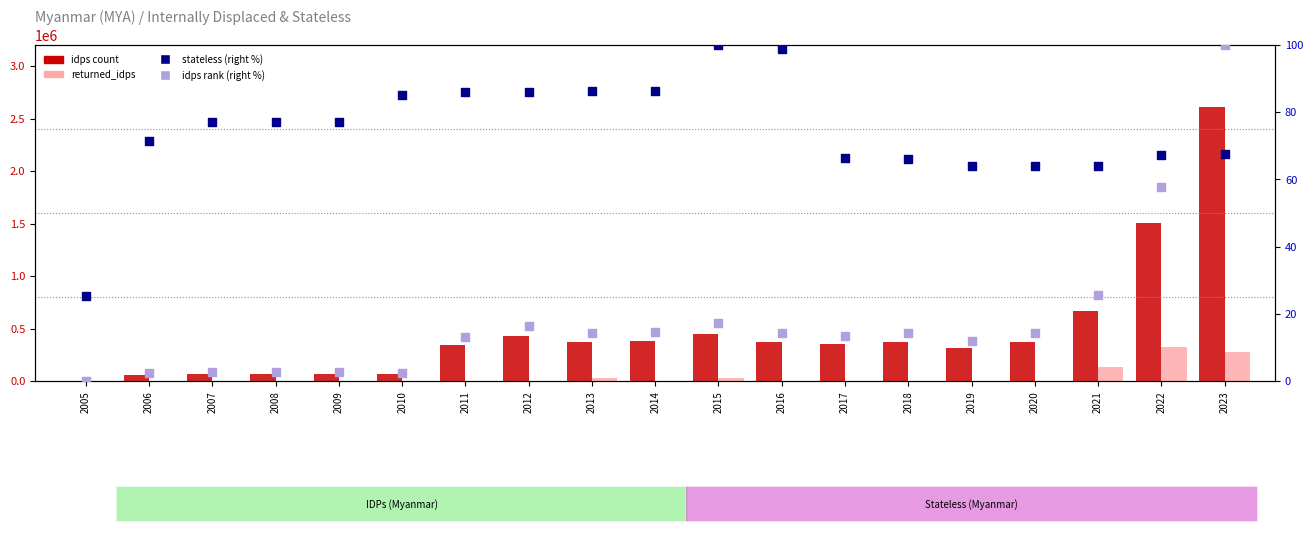

At how many categories does at least one series exceed 109971?

13